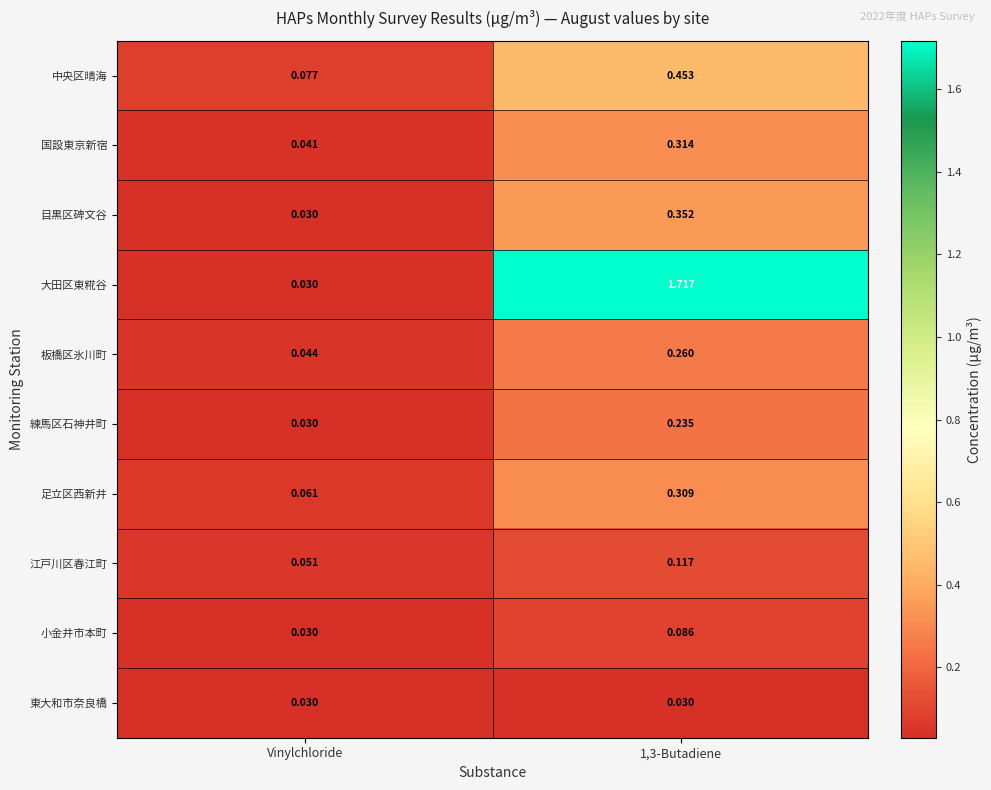

Is the value of 練馬区石神井町 at 1,3-Butadiene greater than the value of 大田区東糀谷 at 1,3-Butadiene?

No